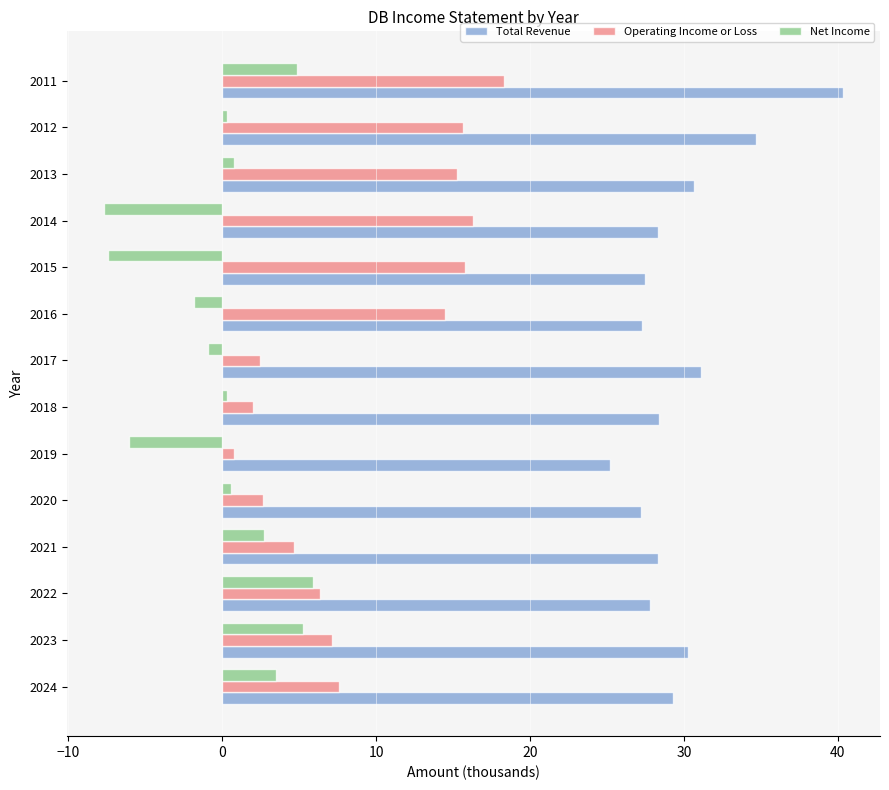

Rank the series by their maximum value, from lowest to highest.

Net Income, Operating Income or Loss, Total Revenue